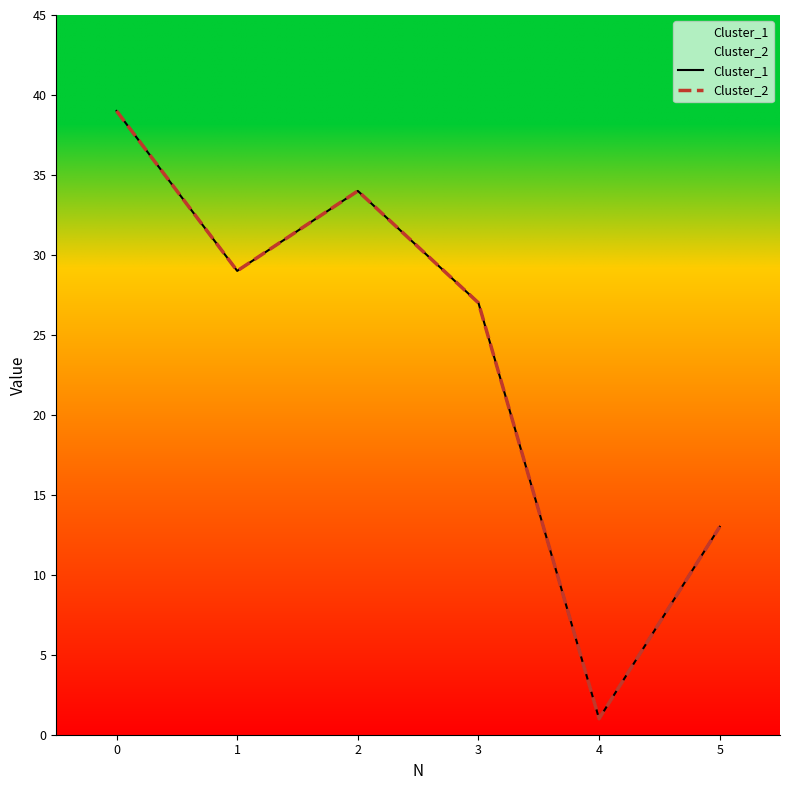

How many lines are shown in the chart?

2